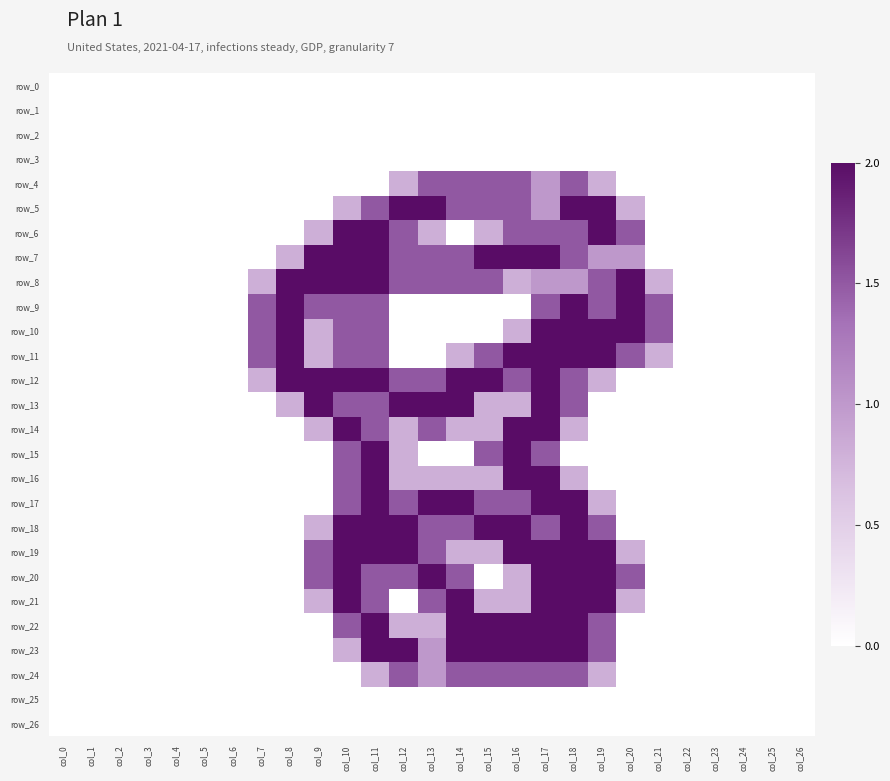

Reading left to right, what are all the values shown in this chart?

row_0: col_0=0.0	col_1=0.0	col_2=0.0	col_3=0.0	col_4=0.0	col_5=0.0	col_6=0.0	col_7=0.0	col_8=0.0	col_9=0.0	col_10=0.0	col_11=0.0	col_12=0.0	col_13=0.0	col_14=0.0	col_15=0.0	col_16=0.0	col_17=0.0	col_18=0.0	col_19=0.0	col_20=0.0	col_21=0.0	col_22=0.0	col_23=0.0	col_24=0.0	col_25=0.0	col_26=0.0
row_1: col_0=0.0	col_1=0.0	col_2=0.0	col_3=0.0	col_4=0.0	col_5=0.0	col_6=0.0	col_7=0.0	col_8=0.0	col_9=0.0	col_10=0.0	col_11=0.0	col_12=0.0	col_13=0.0	col_14=0.0	col_15=0.0	col_16=0.0	col_17=0.0	col_18=0.0	col_19=0.0	col_20=0.0	col_21=0.0	col_22=0.0	col_23=0.0	col_24=0.0	col_25=0.0	col_26=0.0
row_2: col_0=0.0	col_1=0.0	col_2=0.0	col_3=0.0	col_4=0.0	col_5=0.0	col_6=0.0	col_7=0.0	col_8=0.0	col_9=0.0	col_10=0.0	col_11=0.0	col_12=0.0	col_13=0.0	col_14=0.0	col_15=0.0	col_16=0.0	col_17=0.0	col_18=0.0	col_19=0.0	col_20=0.0	col_21=0.0	col_22=0.0	col_23=0.0	col_24=0.0	col_25=0.0	col_26=0.0
row_3: col_0=0.0	col_1=0.0	col_2=0.0	col_3=0.0	col_4=0.0	col_5=0.0	col_6=0.0	col_7=0.0	col_8=0.0	col_9=0.0	col_10=0.0	col_11=0.0	col_12=0.0	col_13=0.0	col_14=0.0	col_15=0.0	col_16=0.0	col_17=0.0	col_18=0.0	col_19=0.0	col_20=0.0	col_21=0.0	col_22=0.0	col_23=0.0	col_24=0.0	col_25=0.0	col_26=0.0
row_4: col_0=0.0	col_1=0.0	col_2=0.0	col_3=0.0	col_4=0.0	col_5=0.0	col_6=0.0	col_7=0.0	col_8=0.0	col_9=0.0	col_10=0.0	col_11=0.0	col_12=0.8	col_13=1.5	col_14=1.5	col_15=1.5	col_16=1.5	col_17=1.0	col_18=1.5	col_19=0.8	col_20=0.0	col_21=0.0	col_22=0.0	col_23=0.0	col_24=0.0	col_25=0.0	col_26=0.0
row_5: col_0=0.0	col_1=0.0	col_2=0.0	col_3=0.0	col_4=0.0	col_5=0.0	col_6=0.0	col_7=0.0	col_8=0.0	col_9=0.0	col_10=0.8	col_11=1.5	col_12=2.0	col_13=2.0	col_14=1.5	col_15=1.5	col_16=1.5	col_17=1.0	col_18=2.0	col_19=2.0	col_20=0.8	col_21=0.0	col_22=0.0	col_23=0.0	col_24=0.0	col_25=0.0	col_26=0.0
row_6: col_0=0.0	col_1=0.0	col_2=0.0	col_3=0.0	col_4=0.0	col_5=0.0	col_6=0.0	col_7=0.0	col_8=0.0	col_9=0.8	col_10=2.0	col_11=2.0	col_12=1.5	col_13=0.8	col_14=0.0	col_15=0.8	col_16=1.5	col_17=1.5	col_18=1.5	col_19=2.0	col_20=1.5	col_21=0.0	col_22=0.0	col_23=0.0	col_24=0.0	col_25=0.0	col_26=0.0
row_7: col_0=0.0	col_1=0.0	col_2=0.0	col_3=0.0	col_4=0.0	col_5=0.0	col_6=0.0	col_7=0.0	col_8=0.8	col_9=2.0	col_10=2.0	col_11=2.0	col_12=1.5	col_13=1.5	col_14=1.5	col_15=2.0	col_16=2.0	col_17=2.0	col_18=1.5	col_19=1.0	col_20=1.0	col_21=0.0	col_22=0.0	col_23=0.0	col_24=0.0	col_25=0.0	col_26=0.0
row_8: col_0=0.0	col_1=0.0	col_2=0.0	col_3=0.0	col_4=0.0	col_5=0.0	col_6=0.0	col_7=0.8	col_8=2.0	col_9=2.0	col_10=2.0	col_11=2.0	col_12=1.5	col_13=1.5	col_14=1.5	col_15=1.5	col_16=0.8	col_17=1.0	col_18=1.0	col_19=1.5	col_20=2.0	col_21=0.8	col_22=0.0	col_23=0.0	col_24=0.0	col_25=0.0	col_26=0.0
row_9: col_0=0.0	col_1=0.0	col_2=0.0	col_3=0.0	col_4=0.0	col_5=0.0	col_6=0.0	col_7=1.5	col_8=2.0	col_9=1.5	col_10=1.5	col_11=1.5	col_12=0.0	col_13=0.0	col_14=0.0	col_15=0.0	col_16=0.0	col_17=1.5	col_18=2.0	col_19=1.5	col_20=2.0	col_21=1.5	col_22=0.0	col_23=0.0	col_24=0.0	col_25=0.0	col_26=0.0
row_10: col_0=0.0	col_1=0.0	col_2=0.0	col_3=0.0	col_4=0.0	col_5=0.0	col_6=0.0	col_7=1.5	col_8=2.0	col_9=0.8	col_10=1.5	col_11=1.5	col_12=0.0	col_13=0.0	col_14=0.0	col_15=0.0	col_16=0.8	col_17=2.0	col_18=2.0	col_19=2.0	col_20=2.0	col_21=1.5	col_22=0.0	col_23=0.0	col_24=0.0	col_25=0.0	col_26=0.0
row_11: col_0=0.0	col_1=0.0	col_2=0.0	col_3=0.0	col_4=0.0	col_5=0.0	col_6=0.0	col_7=1.5	col_8=2.0	col_9=0.8	col_10=1.5	col_11=1.5	col_12=0.0	col_13=0.0	col_14=0.8	col_15=1.5	col_16=2.0	col_17=2.0	col_18=2.0	col_19=2.0	col_20=1.5	col_21=0.8	col_22=0.0	col_23=0.0	col_24=0.0	col_25=0.0	col_26=0.0
row_12: col_0=0.0	col_1=0.0	col_2=0.0	col_3=0.0	col_4=0.0	col_5=0.0	col_6=0.0	col_7=0.8	col_8=2.0	col_9=2.0	col_10=2.0	col_11=2.0	col_12=1.5	col_13=1.5	col_14=2.0	col_15=2.0	col_16=1.5	col_17=2.0	col_18=1.5	col_19=0.8	col_20=0.0	col_21=0.0	col_22=0.0	col_23=0.0	col_24=0.0	col_25=0.0	col_26=0.0
row_13: col_0=0.0	col_1=0.0	col_2=0.0	col_3=0.0	col_4=0.0	col_5=0.0	col_6=0.0	col_7=0.0	col_8=0.8	col_9=2.0	col_10=1.5	col_11=1.5	col_12=2.0	col_13=2.0	col_14=2.0	col_15=0.8	col_16=0.8	col_17=2.0	col_18=1.5	col_19=0.0	col_20=0.0	col_21=0.0	col_22=0.0	col_23=0.0	col_24=0.0	col_25=0.0	col_26=0.0
row_14: col_0=0.0	col_1=0.0	col_2=0.0	col_3=0.0	col_4=0.0	col_5=0.0	col_6=0.0	col_7=0.0	col_8=0.0	col_9=0.8	col_10=2.0	col_11=1.5	col_12=0.8	col_13=1.5	col_14=0.8	col_15=0.8	col_16=2.0	col_17=2.0	col_18=0.8	col_19=0.0	col_20=0.0	col_21=0.0	col_22=0.0	col_23=0.0	col_24=0.0	col_25=0.0	col_26=0.0
row_15: col_0=0.0	col_1=0.0	col_2=0.0	col_3=0.0	col_4=0.0	col_5=0.0	col_6=0.0	col_7=0.0	col_8=0.0	col_9=0.0	col_10=1.5	col_11=2.0	col_12=0.8	col_13=0.0	col_14=0.0	col_15=1.5	col_16=2.0	col_17=1.5	col_18=0.0	col_19=0.0	col_20=0.0	col_21=0.0	col_22=0.0	col_23=0.0	col_24=0.0	col_25=0.0	col_26=0.0
row_16: col_0=0.0	col_1=0.0	col_2=0.0	col_3=0.0	col_4=0.0	col_5=0.0	col_6=0.0	col_7=0.0	col_8=0.0	col_9=0.0	col_10=1.5	col_11=2.0	col_12=0.8	col_13=0.8	col_14=0.8	col_15=0.8	col_16=2.0	col_17=2.0	col_18=0.8	col_19=0.0	col_20=0.0	col_21=0.0	col_22=0.0	col_23=0.0	col_24=0.0	col_25=0.0	col_26=0.0
row_17: col_0=0.0	col_1=0.0	col_2=0.0	col_3=0.0	col_4=0.0	col_5=0.0	col_6=0.0	col_7=0.0	col_8=0.0	col_9=0.0	col_10=1.5	col_11=2.0	col_12=1.5	col_13=2.0	col_14=2.0	col_15=1.5	col_16=1.5	col_17=2.0	col_18=2.0	col_19=0.8	col_20=0.0	col_21=0.0	col_22=0.0	col_23=0.0	col_24=0.0	col_25=0.0	col_26=0.0
row_18: col_0=0.0	col_1=0.0	col_2=0.0	col_3=0.0	col_4=0.0	col_5=0.0	col_6=0.0	col_7=0.0	col_8=0.0	col_9=0.8	col_10=2.0	col_11=2.0	col_12=2.0	col_13=1.5	col_14=1.5	col_15=2.0	col_16=2.0	col_17=1.5	col_18=2.0	col_19=1.5	col_20=0.0	col_21=0.0	col_22=0.0	col_23=0.0	col_24=0.0	col_25=0.0	col_26=0.0
row_19: col_0=0.0	col_1=0.0	col_2=0.0	col_3=0.0	col_4=0.0	col_5=0.0	col_6=0.0	col_7=0.0	col_8=0.0	col_9=1.5	col_10=2.0	col_11=2.0	col_12=2.0	col_13=1.5	col_14=0.8	col_15=0.8	col_16=2.0	col_17=2.0	col_18=2.0	col_19=2.0	col_20=0.8	col_21=0.0	col_22=0.0	col_23=0.0	col_24=0.0	col_25=0.0	col_26=0.0
row_20: col_0=0.0	col_1=0.0	col_2=0.0	col_3=0.0	col_4=0.0	col_5=0.0	col_6=0.0	col_7=0.0	col_8=0.0	col_9=1.5	col_10=2.0	col_11=1.5	col_12=1.5	col_13=2.0	col_14=1.5	col_15=0.0	col_16=0.8	col_17=2.0	col_18=2.0	col_19=2.0	col_20=1.5	col_21=0.0	col_22=0.0	col_23=0.0	col_24=0.0	col_25=0.0	col_26=0.0
row_21: col_0=0.0	col_1=0.0	col_2=0.0	col_3=0.0	col_4=0.0	col_5=0.0	col_6=0.0	col_7=0.0	col_8=0.0	col_9=0.8	col_10=2.0	col_11=1.5	col_12=0.0	col_13=1.5	col_14=2.0	col_15=0.8	col_16=0.8	col_17=2.0	col_18=2.0	col_19=2.0	col_20=0.8	col_21=0.0	col_22=0.0	col_23=0.0	col_24=0.0	col_25=0.0	col_26=0.0
row_22: col_0=0.0	col_1=0.0	col_2=0.0	col_3=0.0	col_4=0.0	col_5=0.0	col_6=0.0	col_7=0.0	col_8=0.0	col_9=0.0	col_10=1.5	col_11=2.0	col_12=0.8	col_13=0.8	col_14=2.0	col_15=2.0	col_16=2.0	col_17=2.0	col_18=2.0	col_19=1.5	col_20=0.0	col_21=0.0	col_22=0.0	col_23=0.0	col_24=0.0	col_25=0.0	col_26=0.0
row_23: col_0=0.0	col_1=0.0	col_2=0.0	col_3=0.0	col_4=0.0	col_5=0.0	col_6=0.0	col_7=0.0	col_8=0.0	col_9=0.0	col_10=0.8	col_11=2.0	col_12=2.0	col_13=1.0	col_14=2.0	col_15=2.0	col_16=2.0	col_17=2.0	col_18=2.0	col_19=1.5	col_20=0.0	col_21=0.0	col_22=0.0	col_23=0.0	col_24=0.0	col_25=0.0	col_26=0.0
row_24: col_0=0.0	col_1=0.0	col_2=0.0	col_3=0.0	col_4=0.0	col_5=0.0	col_6=0.0	col_7=0.0	col_8=0.0	col_9=0.0	col_10=0.0	col_11=0.8	col_12=1.5	col_13=1.0	col_14=1.5	col_15=1.5	col_16=1.5	col_17=1.5	col_18=1.5	col_19=0.8	col_20=0.0	col_21=0.0	col_22=0.0	col_23=0.0	col_24=0.0	col_25=0.0	col_26=0.0
row_25: col_0=0.0	col_1=0.0	col_2=0.0	col_3=0.0	col_4=0.0	col_5=0.0	col_6=0.0	col_7=0.0	col_8=0.0	col_9=0.0	col_10=0.0	col_11=0.0	col_12=0.0	col_13=0.0	col_14=0.0	col_15=0.0	col_16=0.0	col_17=0.0	col_18=0.0	col_19=0.0	col_20=0.0	col_21=0.0	col_22=0.0	col_23=0.0	col_24=0.0	col_25=0.0	col_26=0.0
row_26: col_0=0.0	col_1=0.0	col_2=0.0	col_3=0.0	col_4=0.0	col_5=0.0	col_6=0.0	col_7=0.0	col_8=0.0	col_9=0.0	col_10=0.0	col_11=0.0	col_12=0.0	col_13=0.0	col_14=0.0	col_15=0.0	col_16=0.0	col_17=0.0	col_18=0.0	col_19=0.0	col_20=0.0	col_21=0.0	col_22=0.0	col_23=0.0	col_24=0.0	col_25=0.0	col_26=0.0